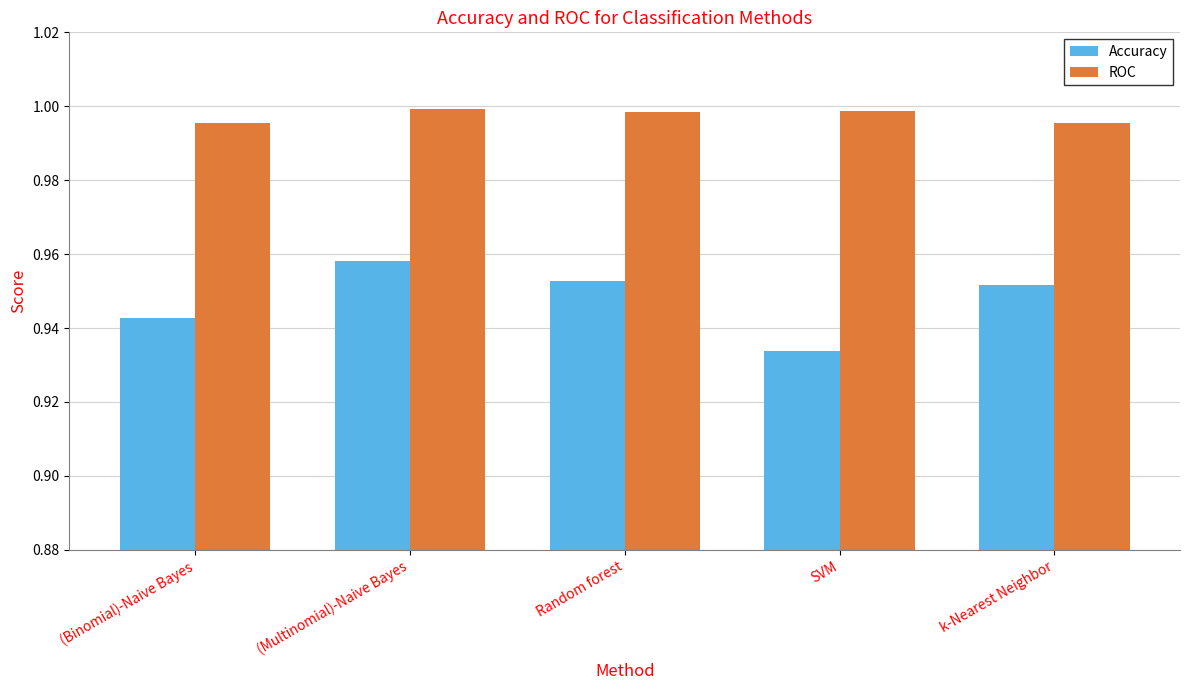

What is the sum of all Accuracy values?

4.7